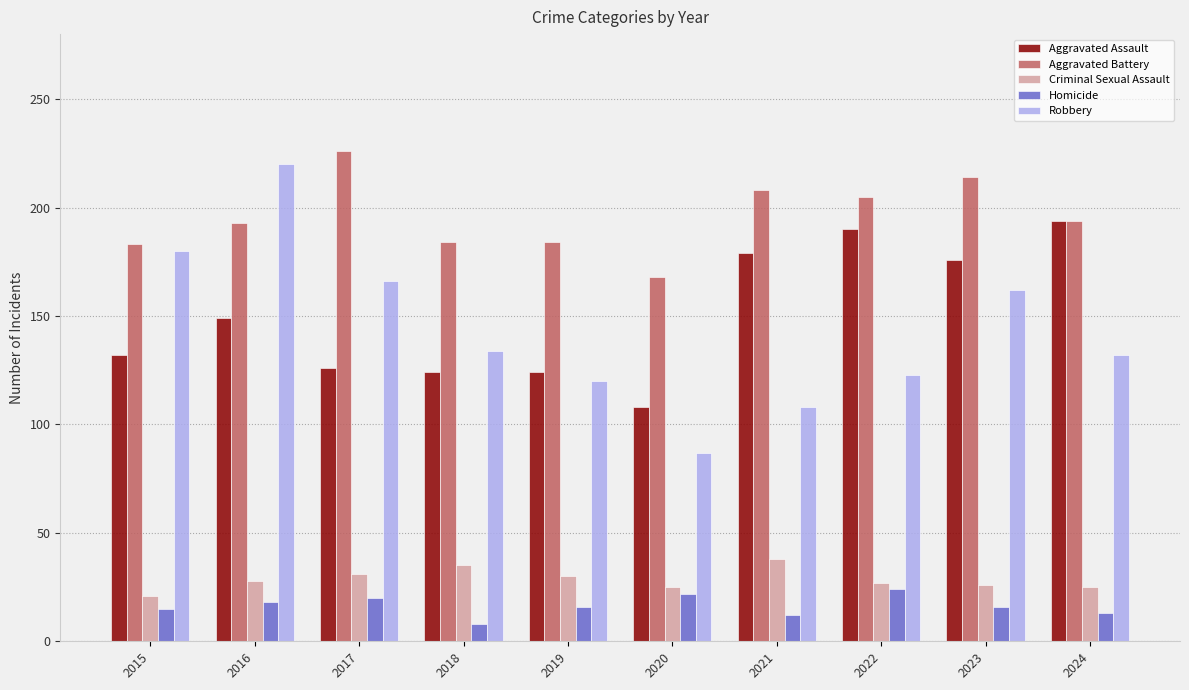

Is it true that Robbery equals 120 at 2019?

True